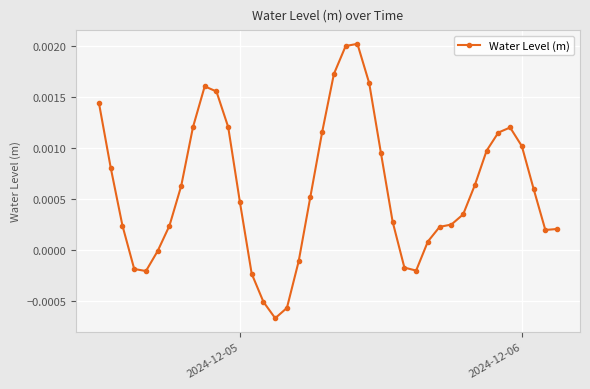

True or false: the data has more than 2 interior local peaks.

True